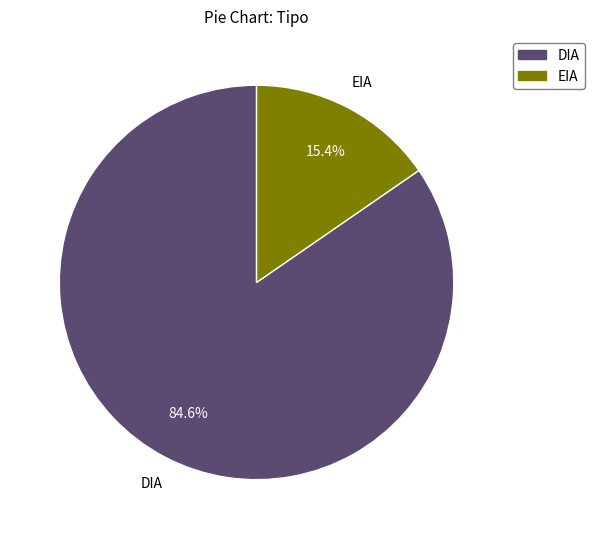

To the nearest percent, what portion does DIA represent?

85%